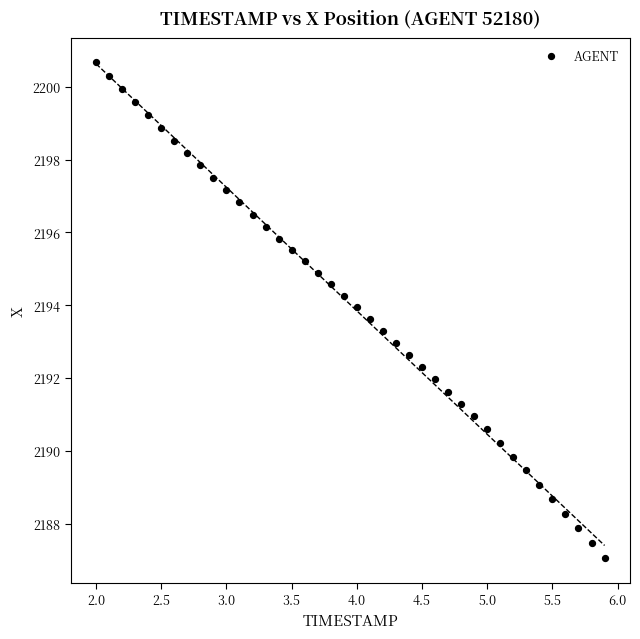

What is the range of Y values (max minus min)?

13.6